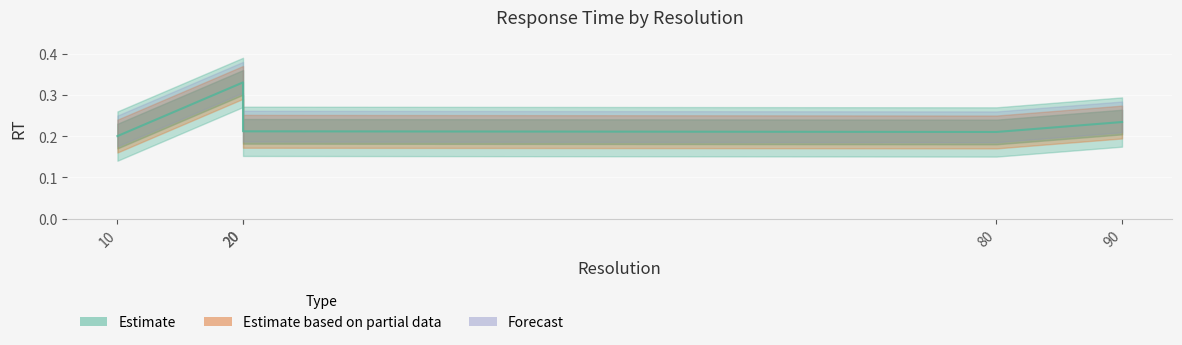

Where is the data nearest to the value 0?

10